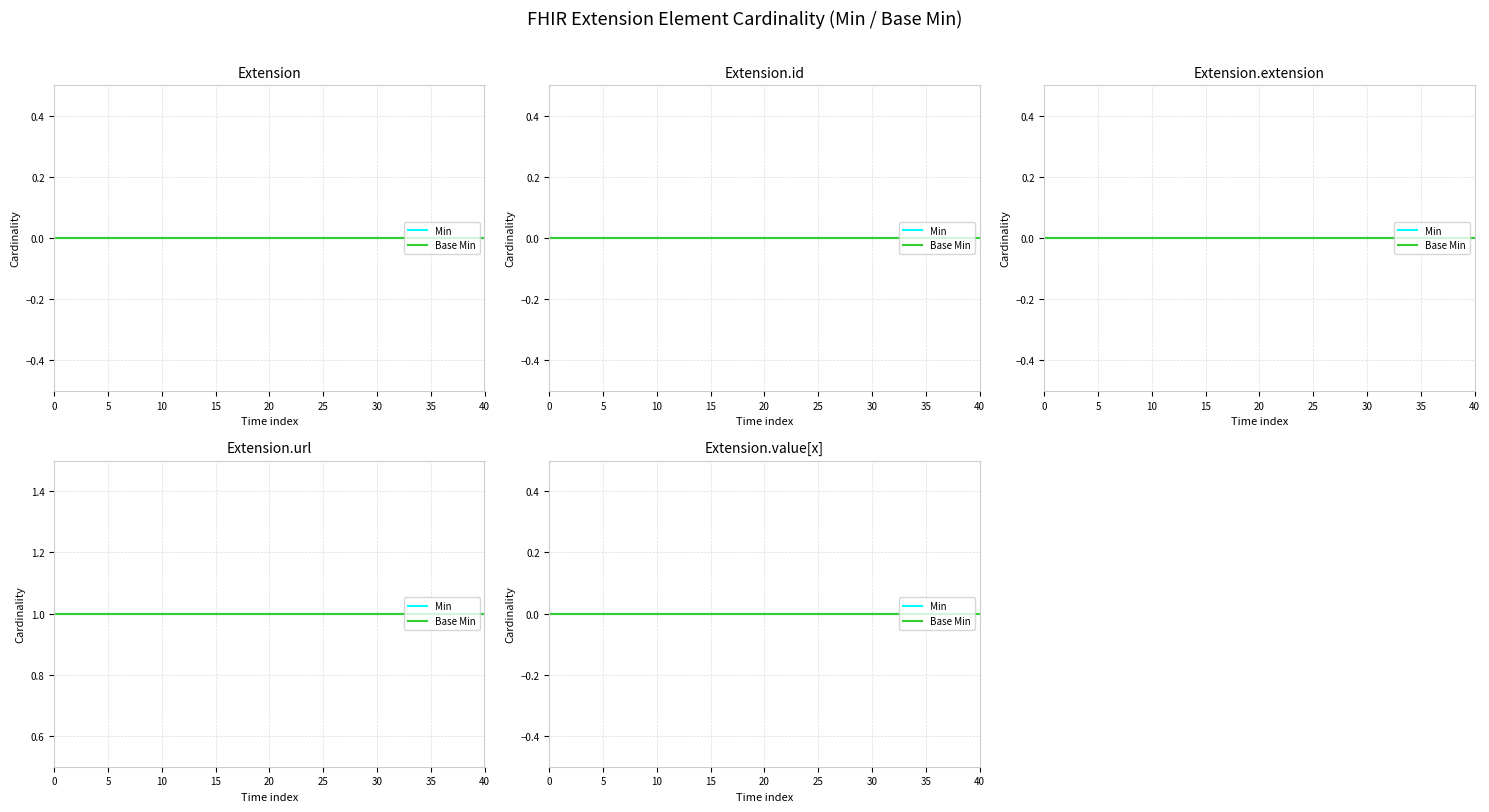

True or false: Min has a value of 0 at Extension.

False